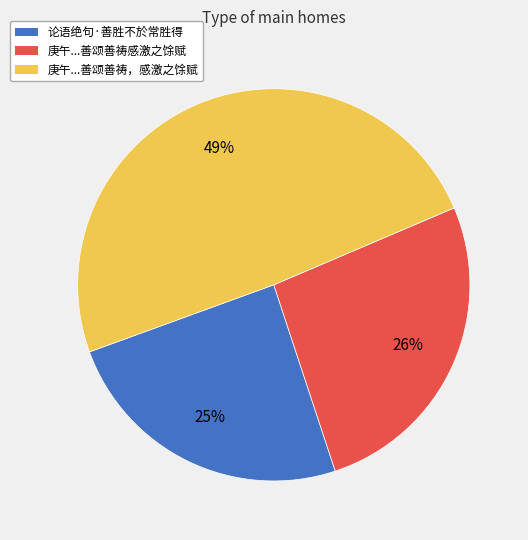

To the nearest percent, what is the average slice percentage?

33%